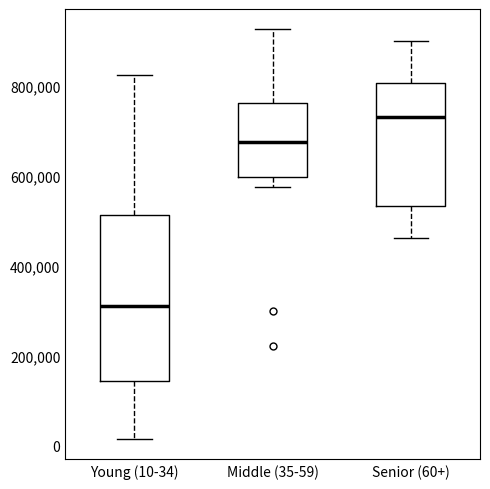

Reading left to right, read every box against the y-axis: the position of its median line, the range the box covers, and the ends of its whiskers. The values are not printed on the chart, so give them approximately, as read against the axis.

Young (10-34): median 320000, box 140000 to 520000, whiskers 20000 to 820000
Middle (35-59): median 680000, box 600000 to 760000, whiskers 580000 to 920000
Senior (60+): median 740000, box 540000 to 800000, whiskers 460000 to 900000